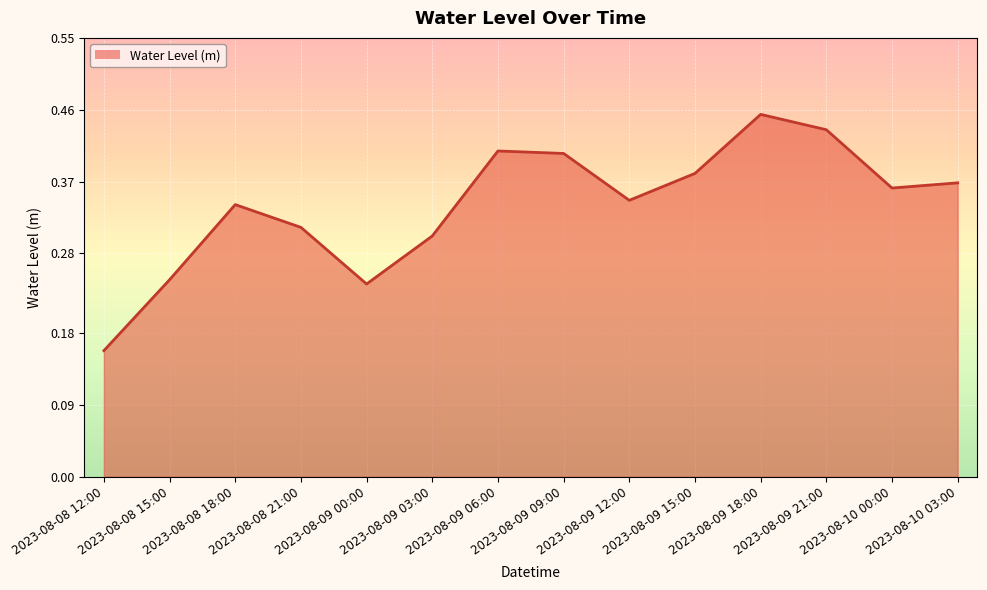

The chart shows a value of 0.4 at 2023-08-09 15:00. True or false?

True